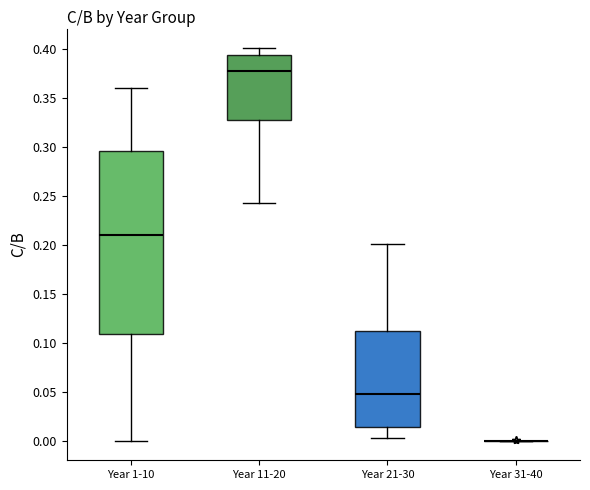

Comparing the boxes themselves (not the whiskers), which one is the tallest?

Year 1-10